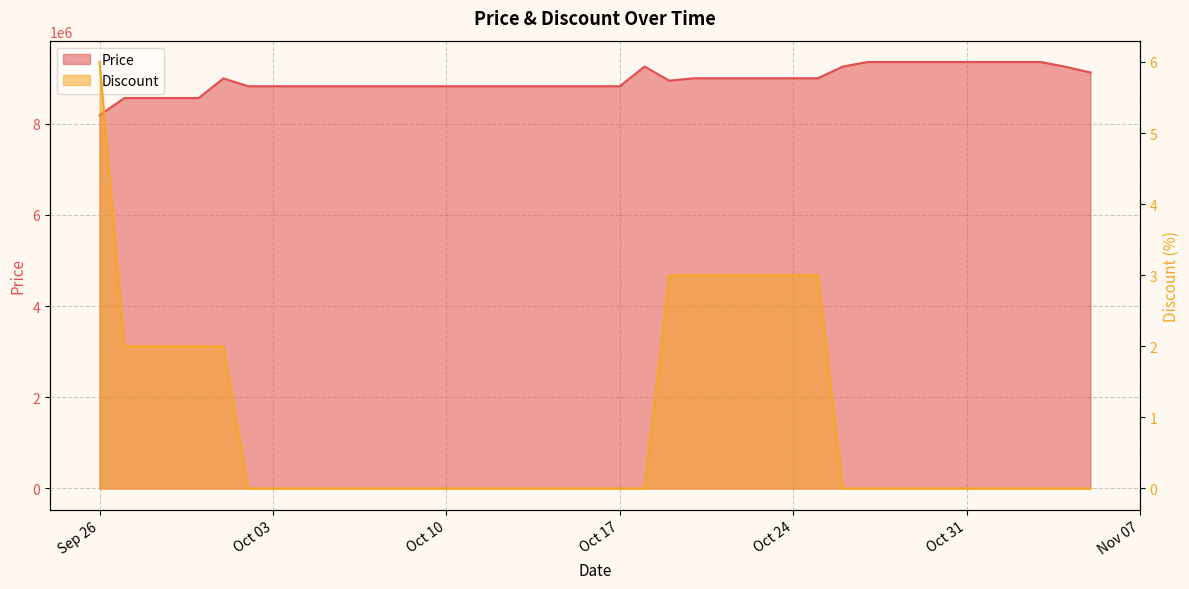

Which category has the highest value in the Price series?

2023-10-27